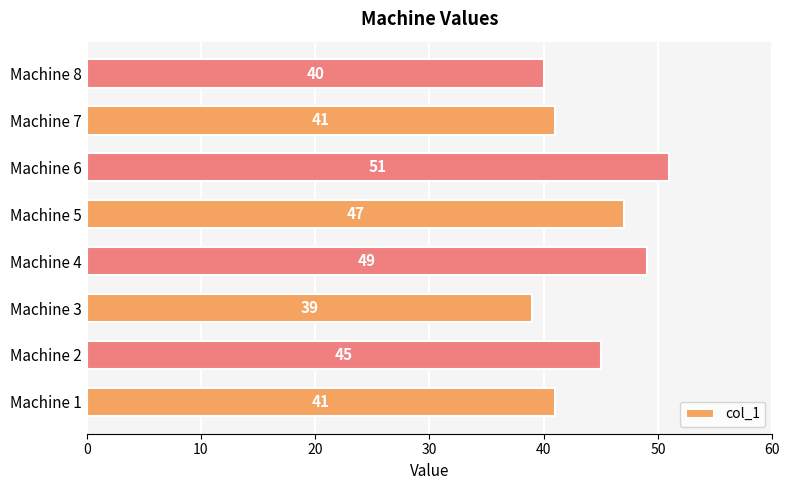

Which has a higher value, Machine 7 or Machine 6?

Machine 6